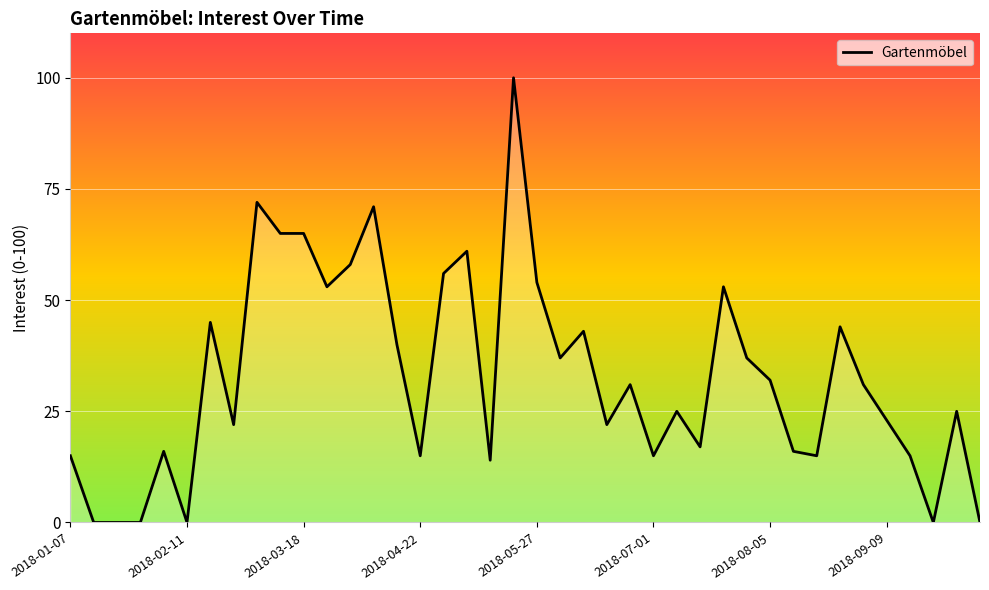

What is the greatest value displayed?

100